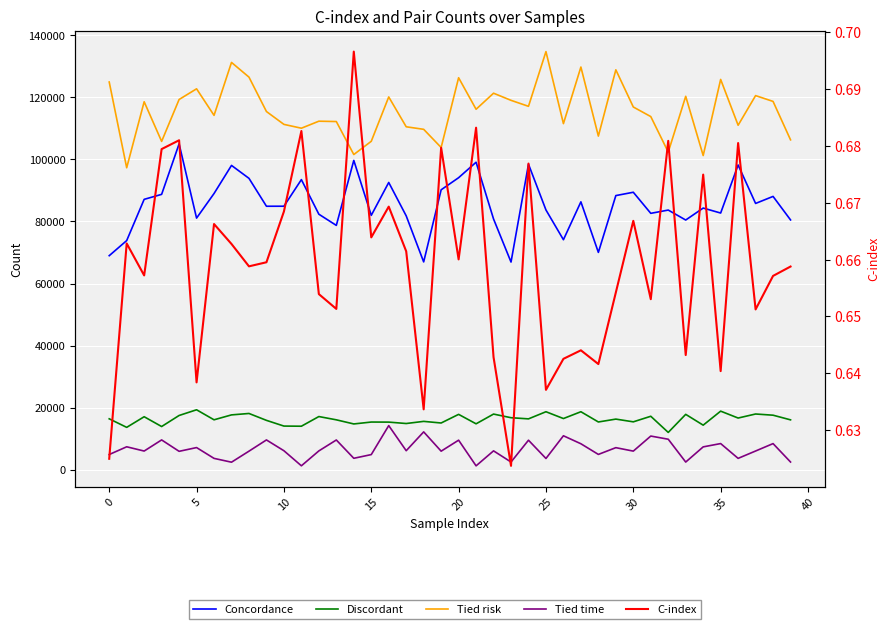

Which label corresponds to the smallest value in the chart?

23